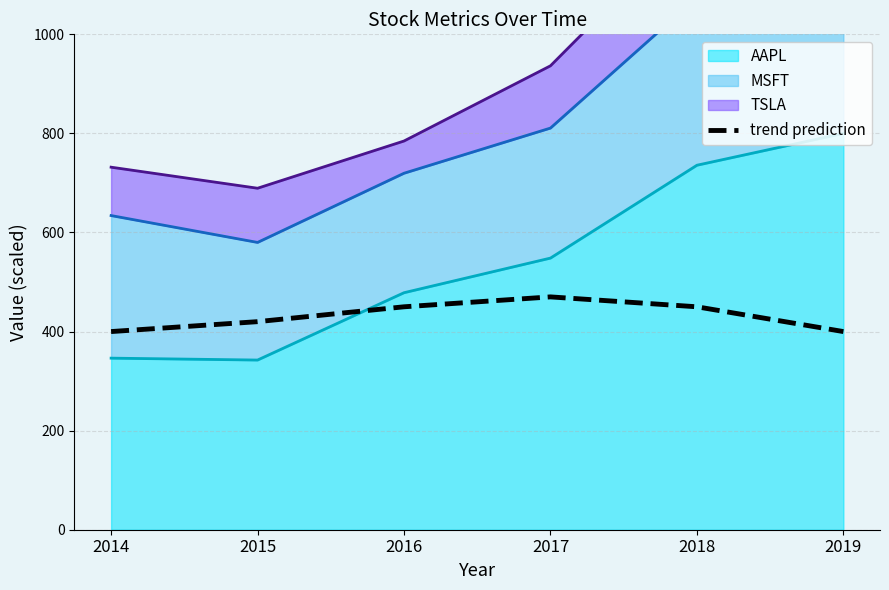

Which label corresponds to the smallest value in the chart?

2014